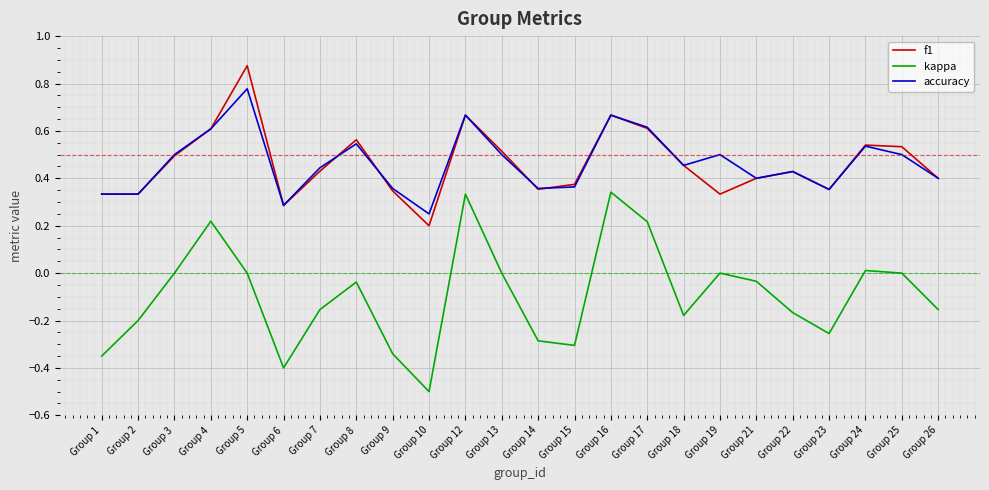

True or false: kappa and f1 intersect in this chart.

False